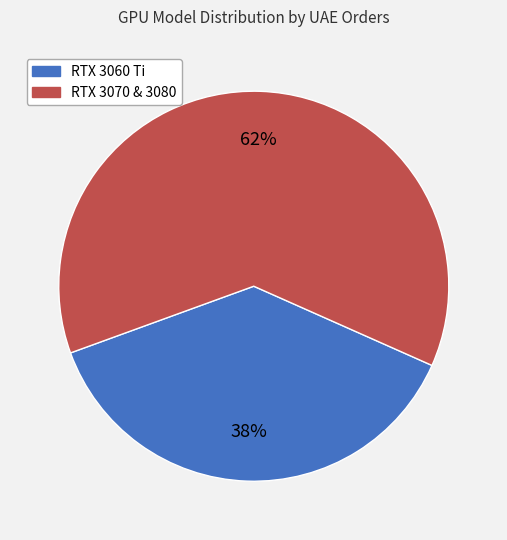

To the nearest percent, what is the average slice percentage?

50%